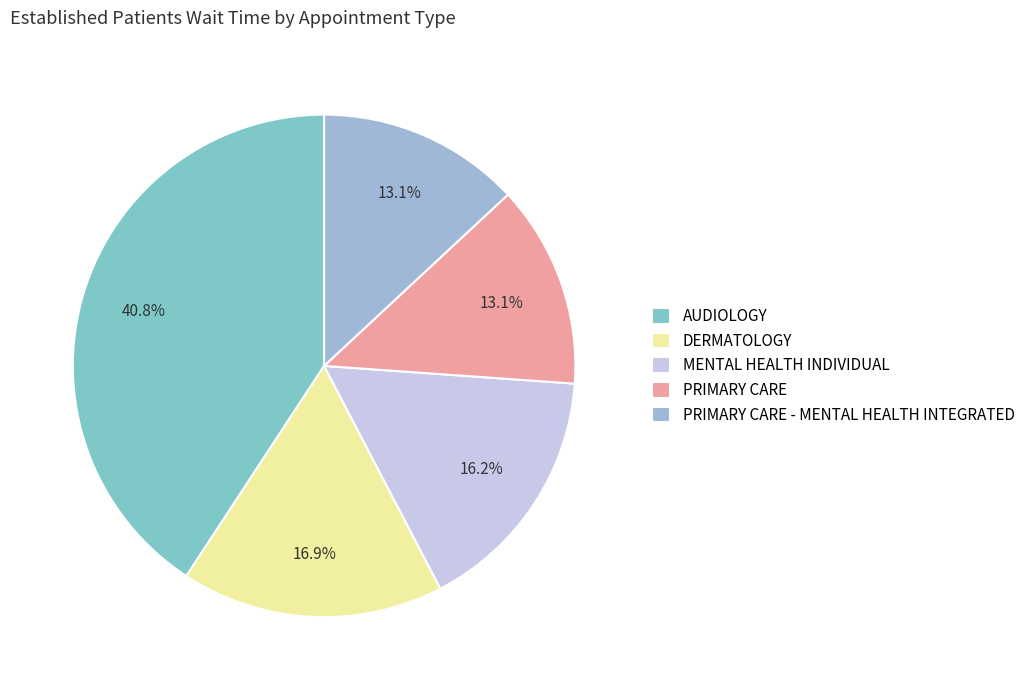

How many slices are in this pie chart?

5